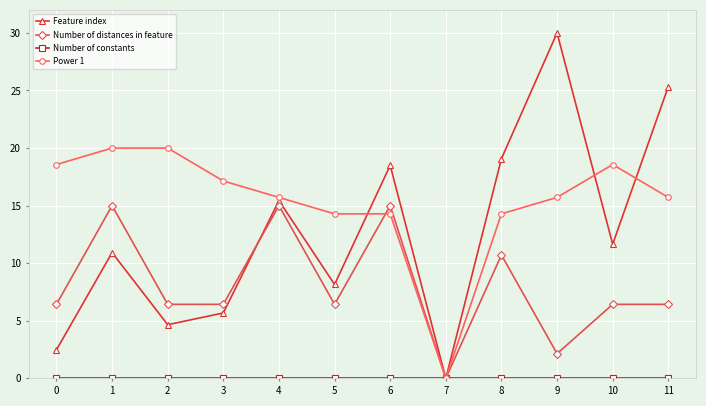

The Power 1 series shows 20.0 at 2. True or false?

True